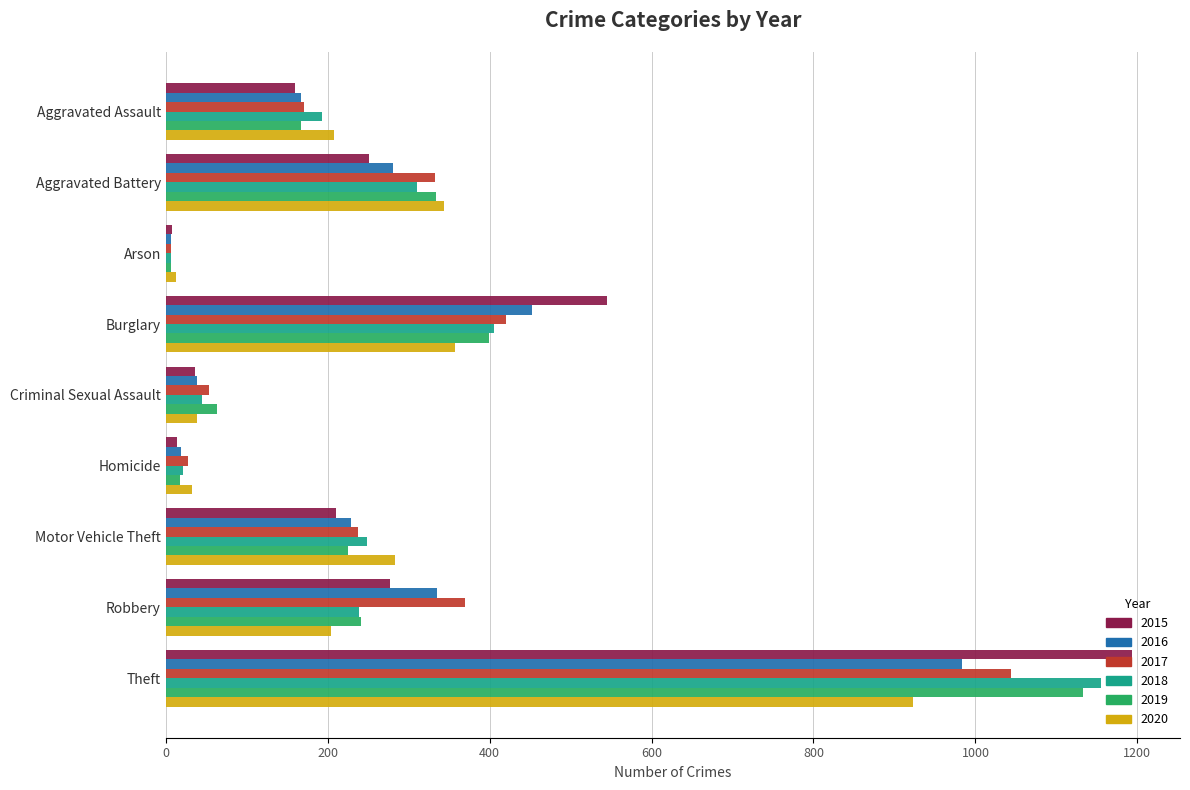

What is the difference between the highest and lowest values at Arson?

7